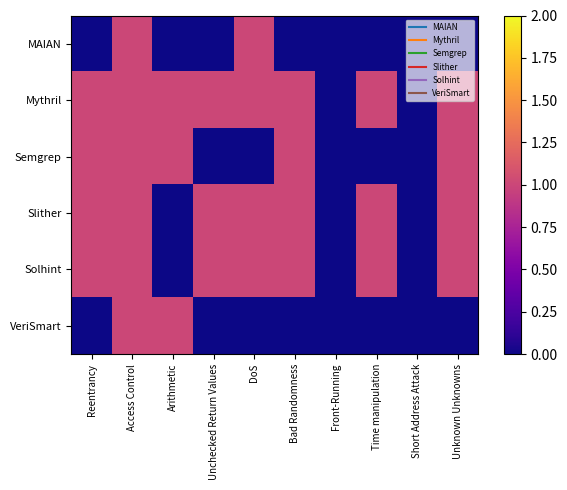

At how many categories does at least one series exceed 0?

8